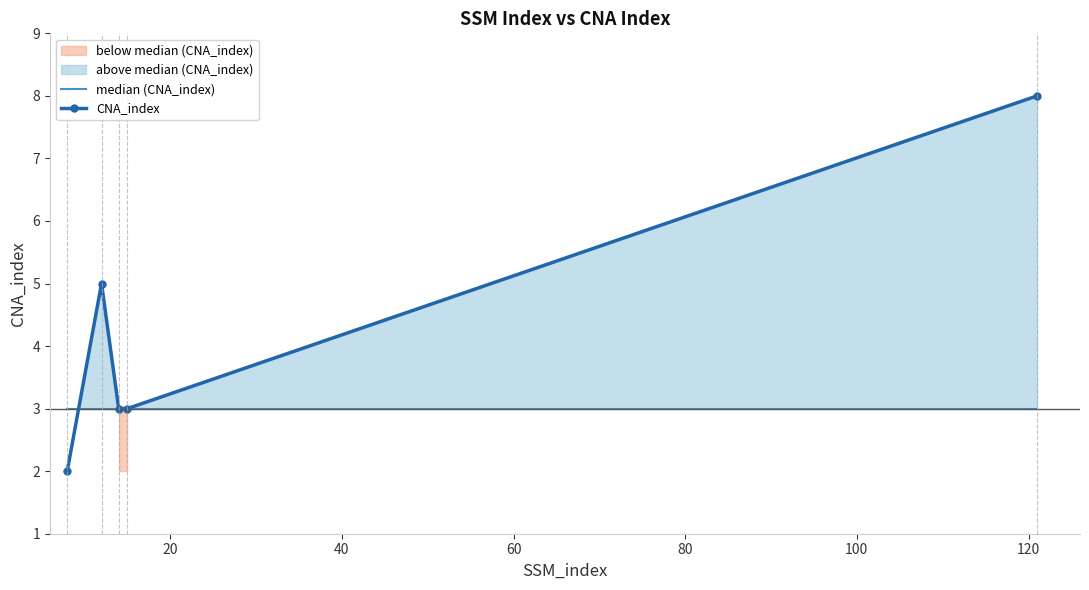

What is the maximum value for median (CNA_index)?

3